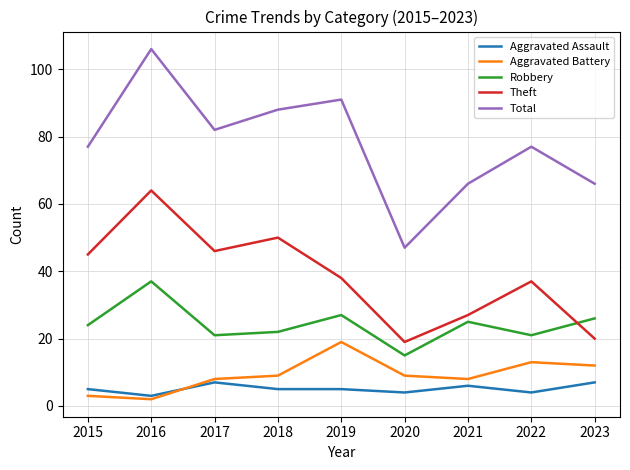

What is the total value across all series at 2015?

154